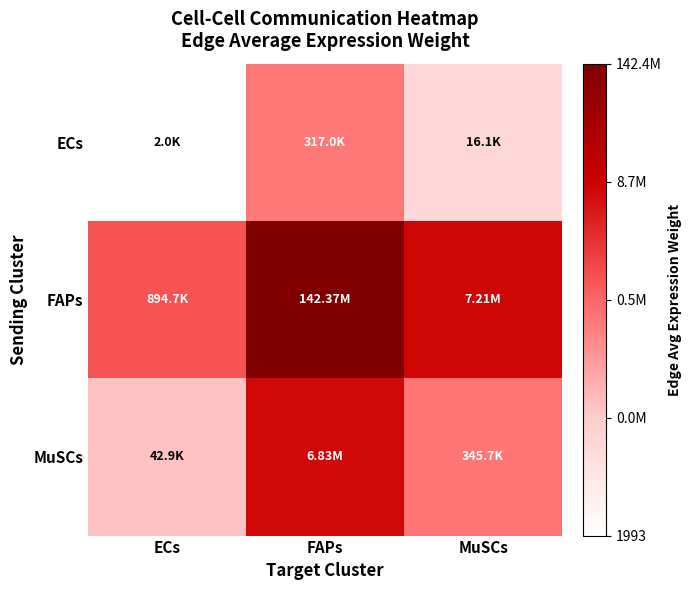

At FAPs, list the series in order from largest to smallest.

FAPs, MuSCs, ECs